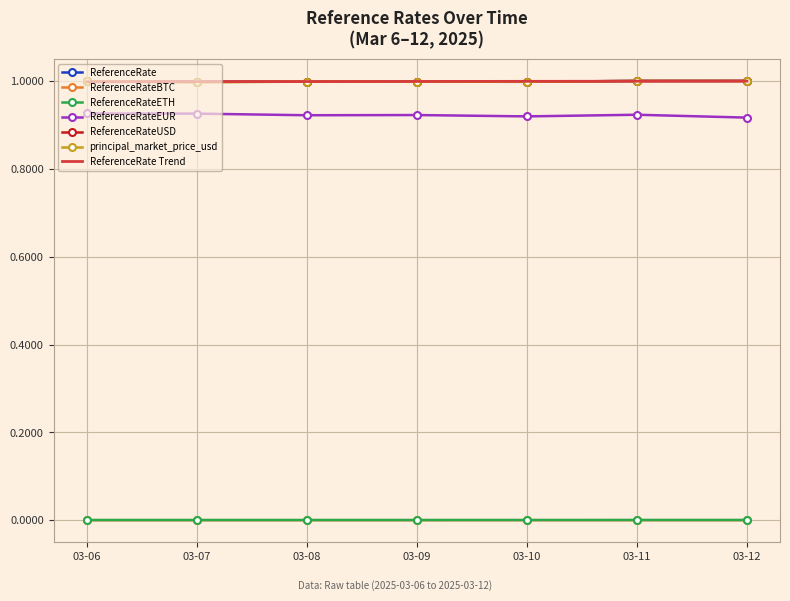

Reading left to right, what are all the values shown in this chart?

ReferenceRate: 03-06=1.0	03-07=1.0	03-08=1.0	03-09=1.0	03-10=1.0	03-11=1.0	03-12=1.0
ReferenceRateBTC: 03-06=0.0	03-07=0.0	03-08=0.0	03-09=0.0	03-10=0.0	03-11=0.0	03-12=0.0
ReferenceRateETH: 03-06=0.0	03-07=0.0	03-08=0.0	03-09=0.0	03-10=0.0	03-11=0.0	03-12=0.0
ReferenceRateEUR: 03-06=0.9	03-07=0.9	03-08=0.9	03-09=0.9	03-10=0.9	03-11=0.9	03-12=0.9
ReferenceRateUSD: 03-06=1.0	03-07=1.0	03-08=1.0	03-09=1.0	03-10=1.0	03-11=1.0	03-12=1.0
principal_market_price_usd: 03-06=1.0	03-07=1.0	03-08=1.0	03-09=1.0	03-10=1.0	03-11=1.0	03-12=1.0